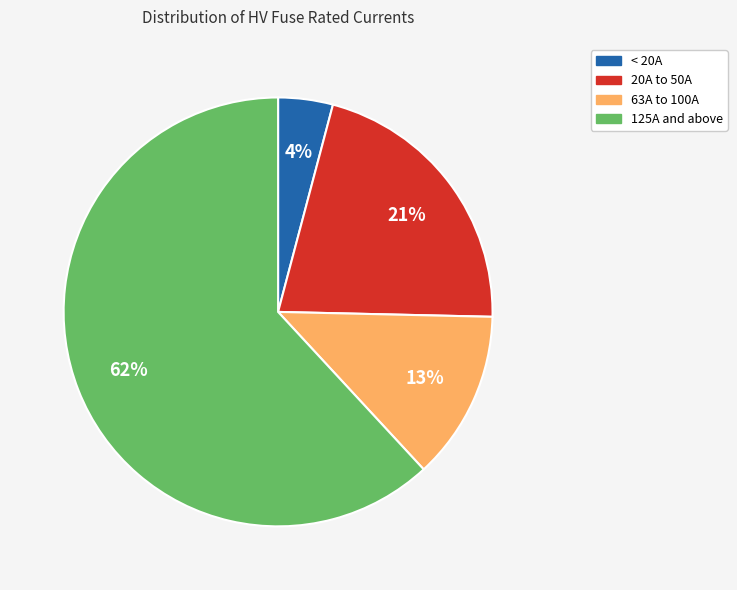

Does any single category account for the majority?

Yes